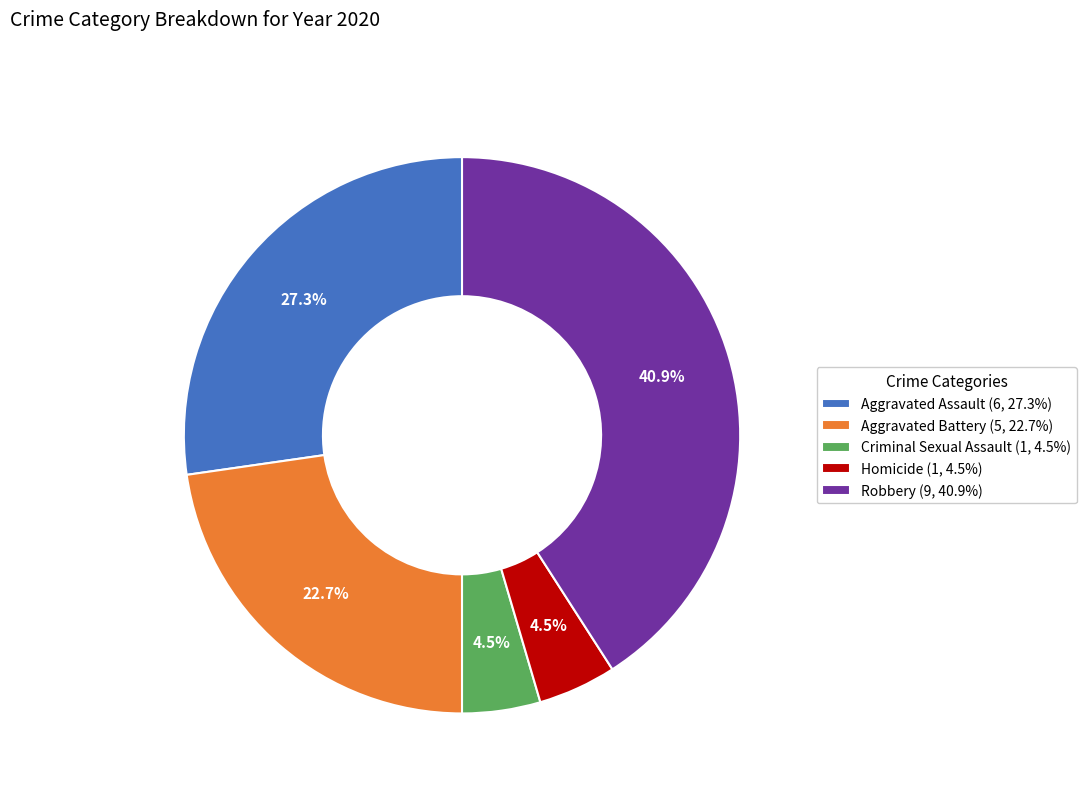

Does Robbery represent more than half of the total?

No